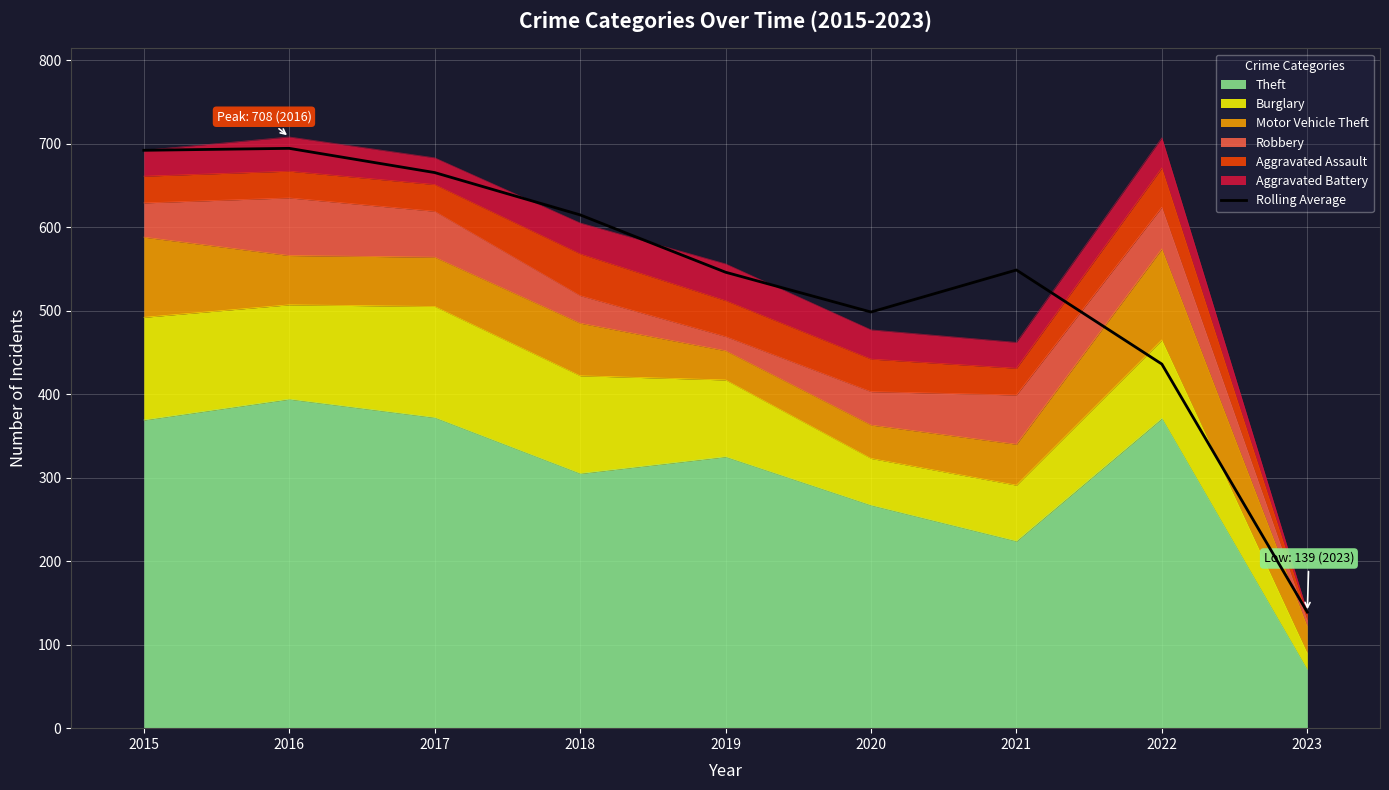

At which label is the value closest to 416?

2022